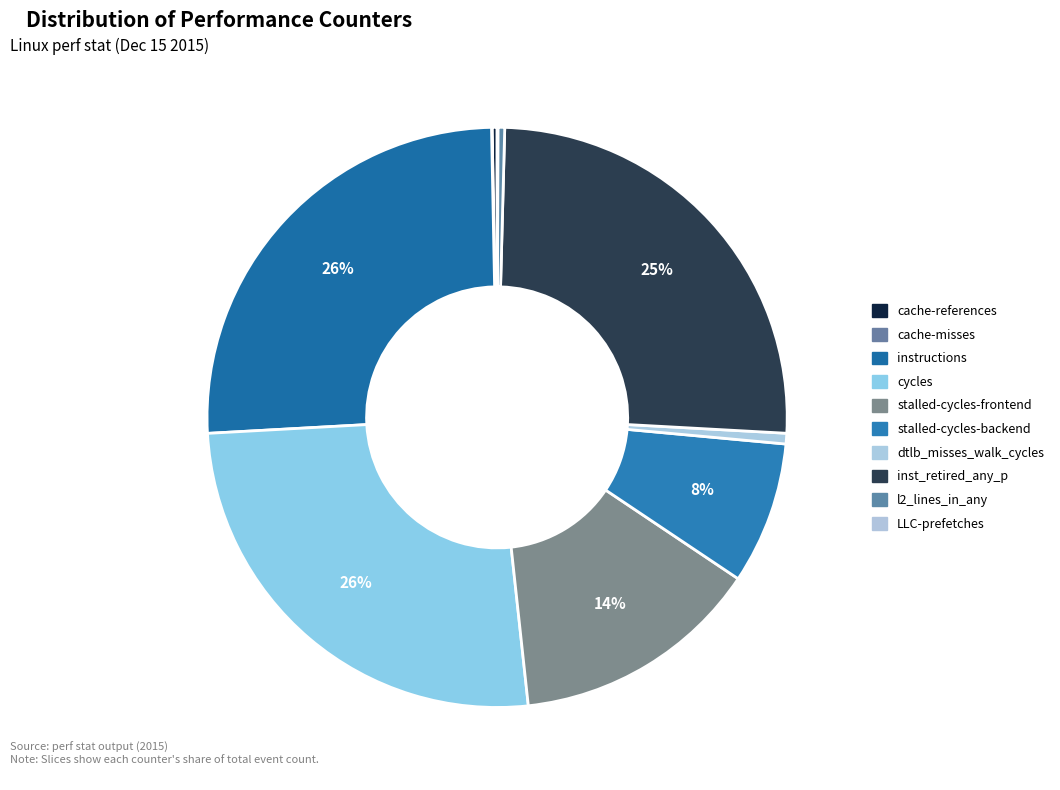

Count the number of slices in the pie.

10